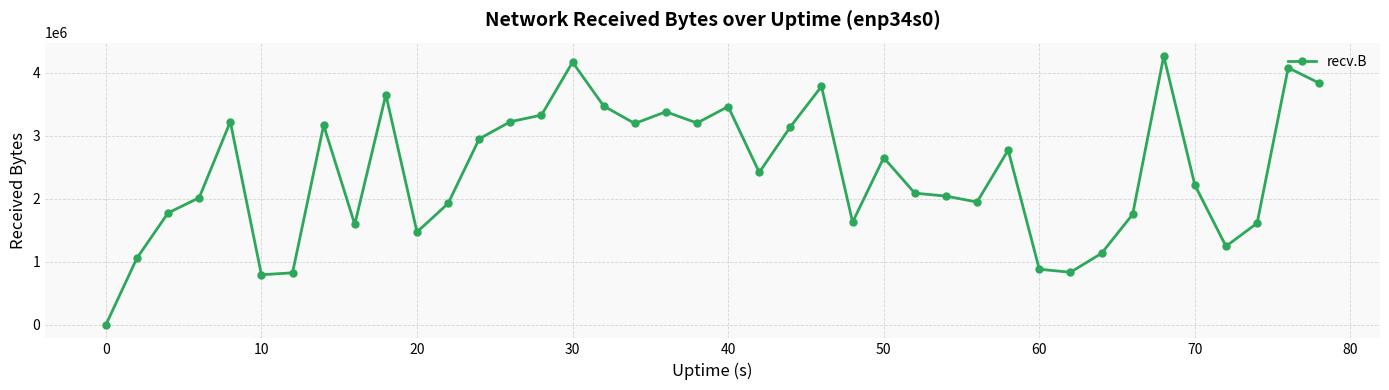

How many lines are shown in the chart?

1